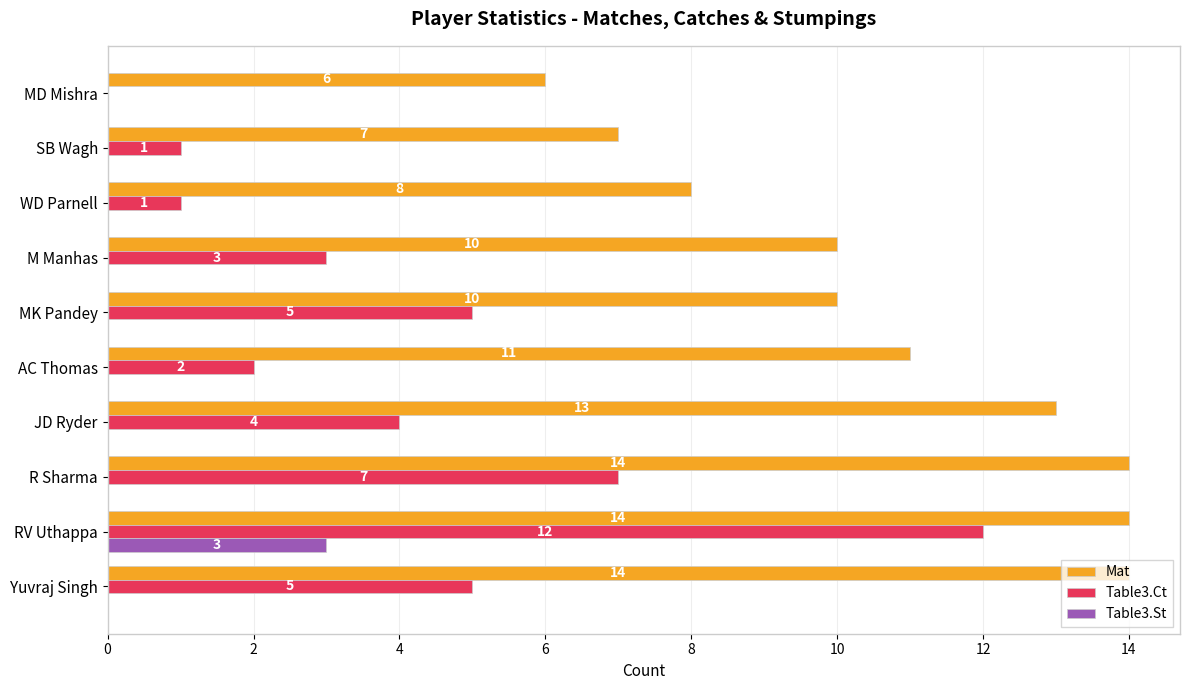

Between R Sharma and SB Wagh, which series saw the biggest shift?

Mat